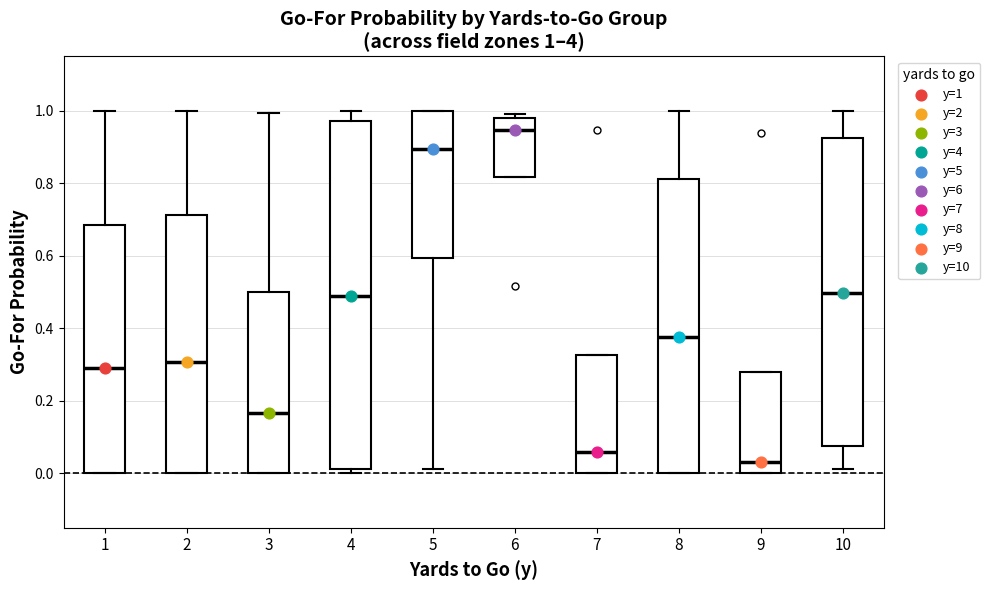

Which box is the tallest, from its lower edge to its upper edge?

4